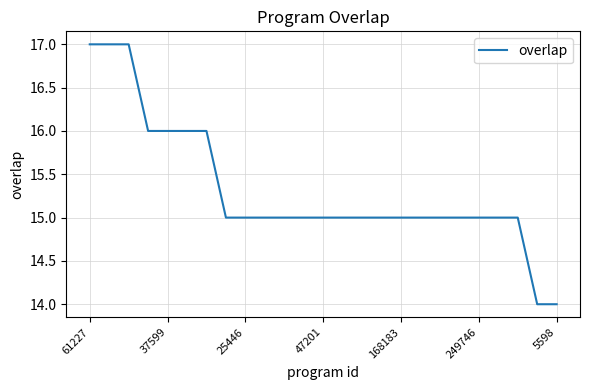

What is the greatest value displayed?

17